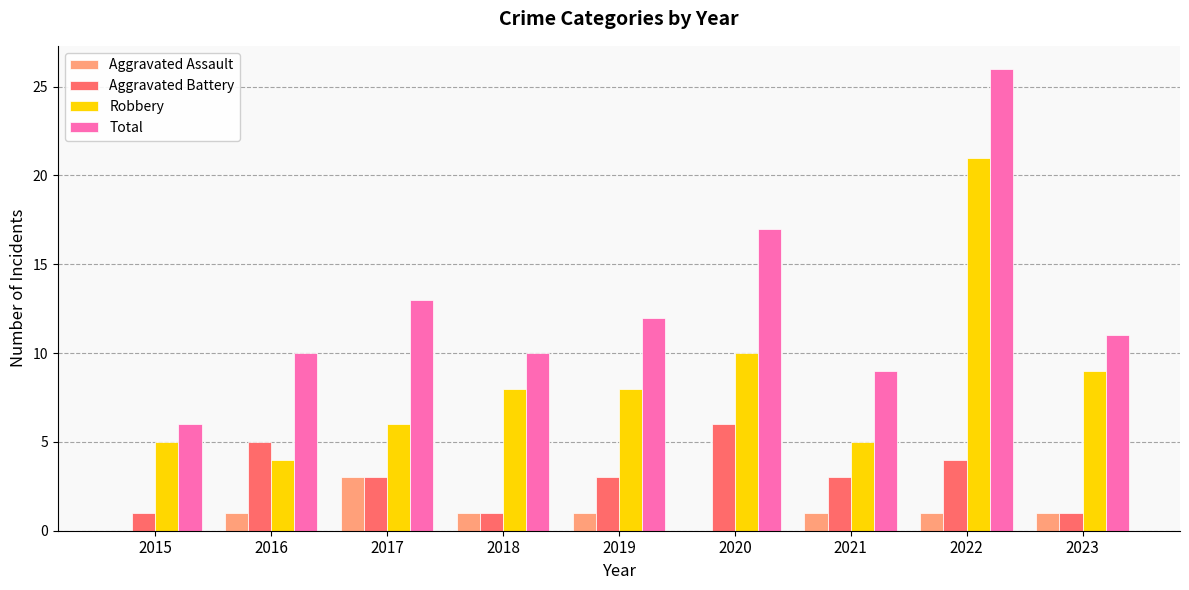

How many groups of bars are there?

9